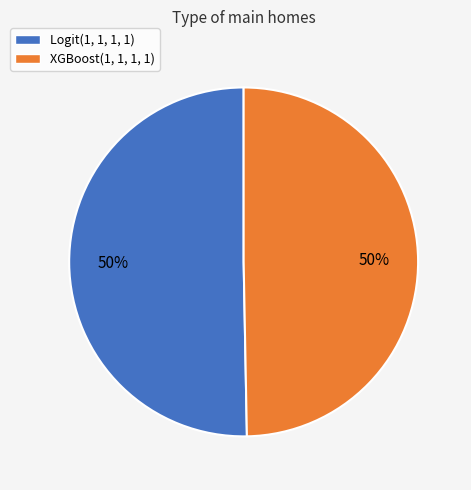

Is it true that XGBoost(1, 1, 1, 1) is 50% of the pie?

True